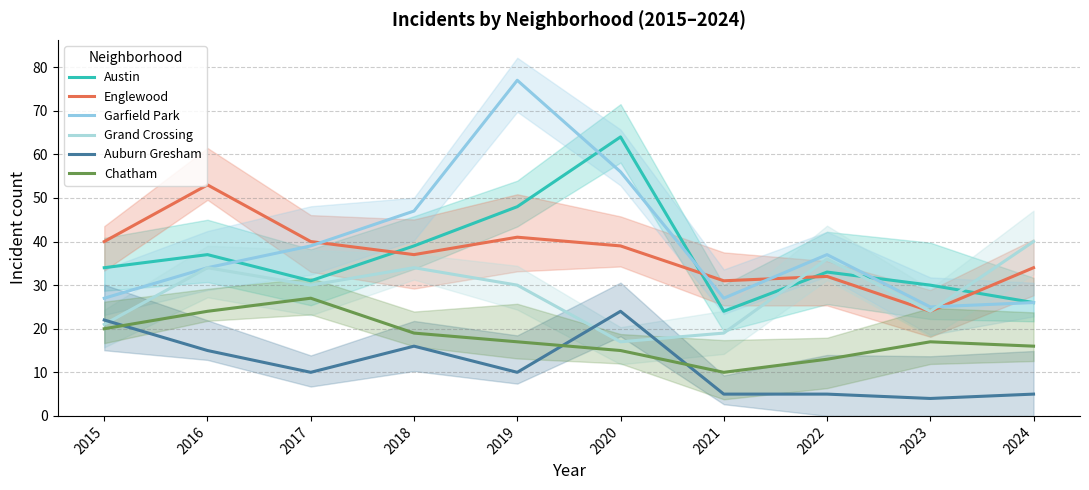

At which category is the sum across all series the highest?

2019